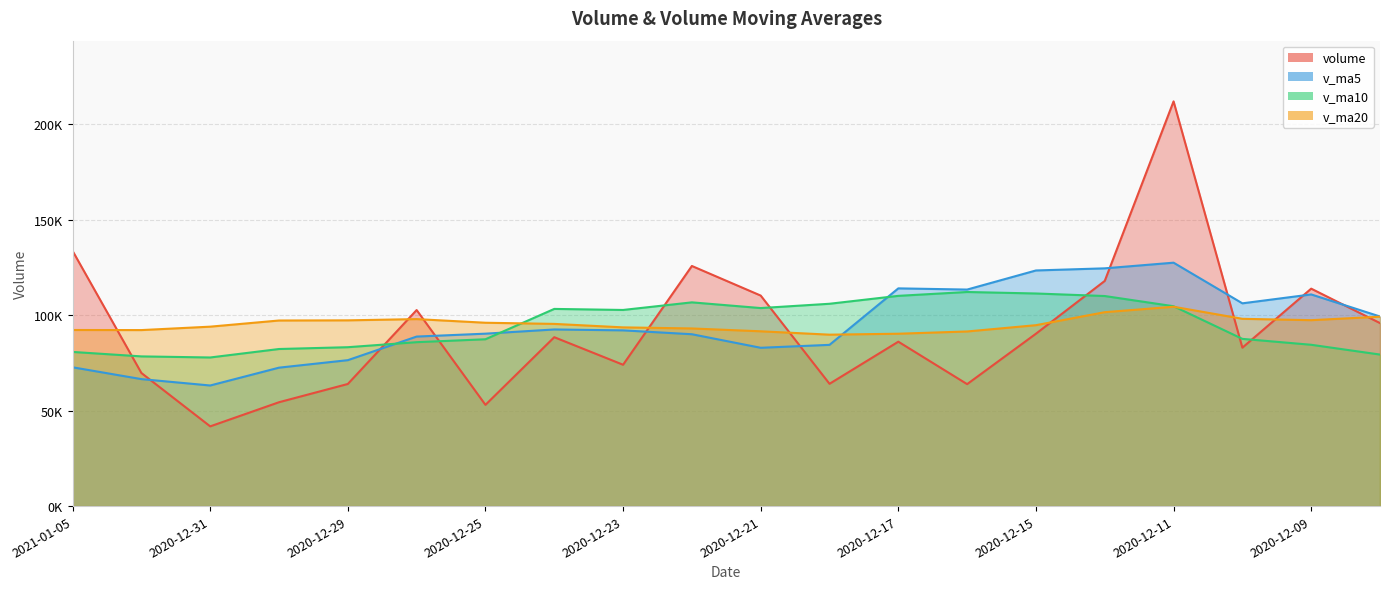

Is the value of v_ma5 at 2020-12-11 greater than the value of volume at 2020-12-09?

Yes